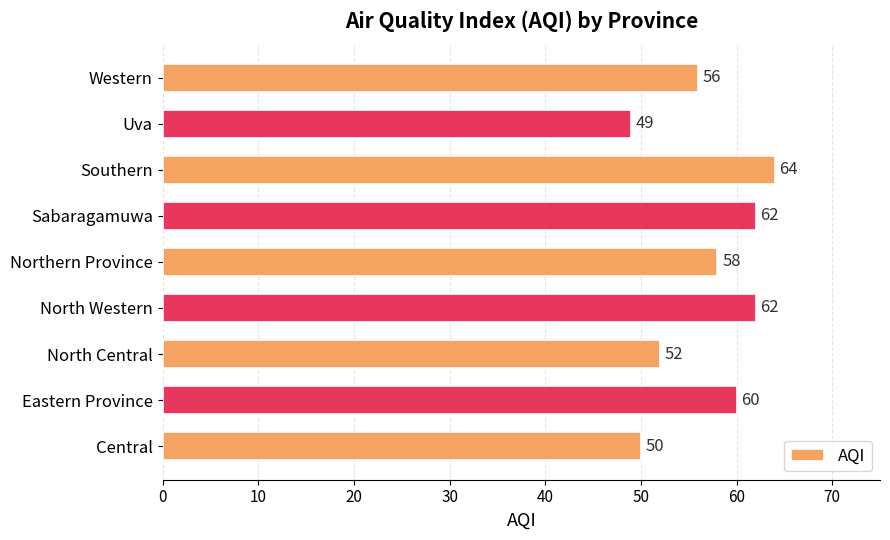

What is the average value?

57